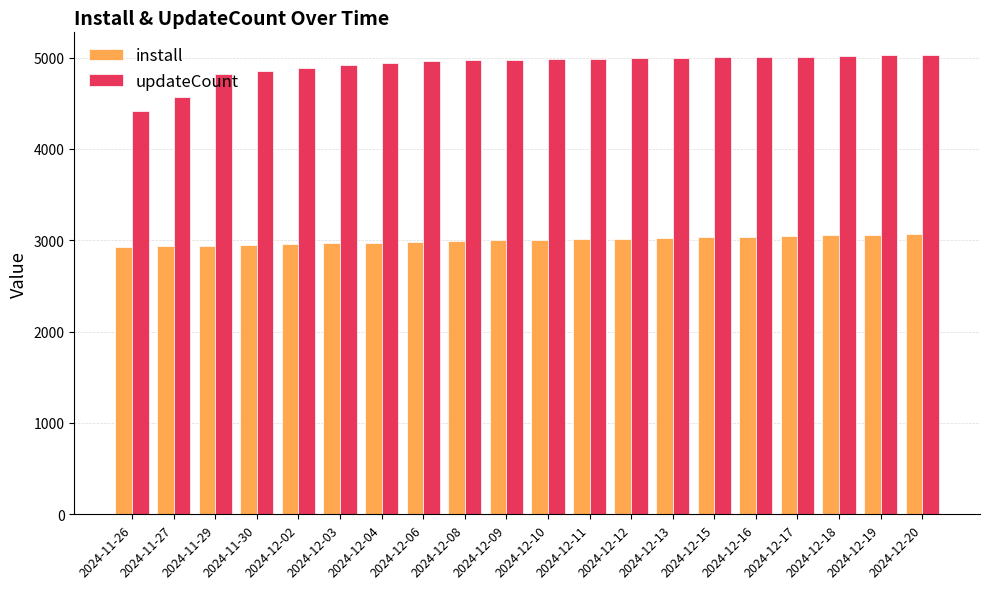

What is the total value across all series at 2024-12-04?

7912